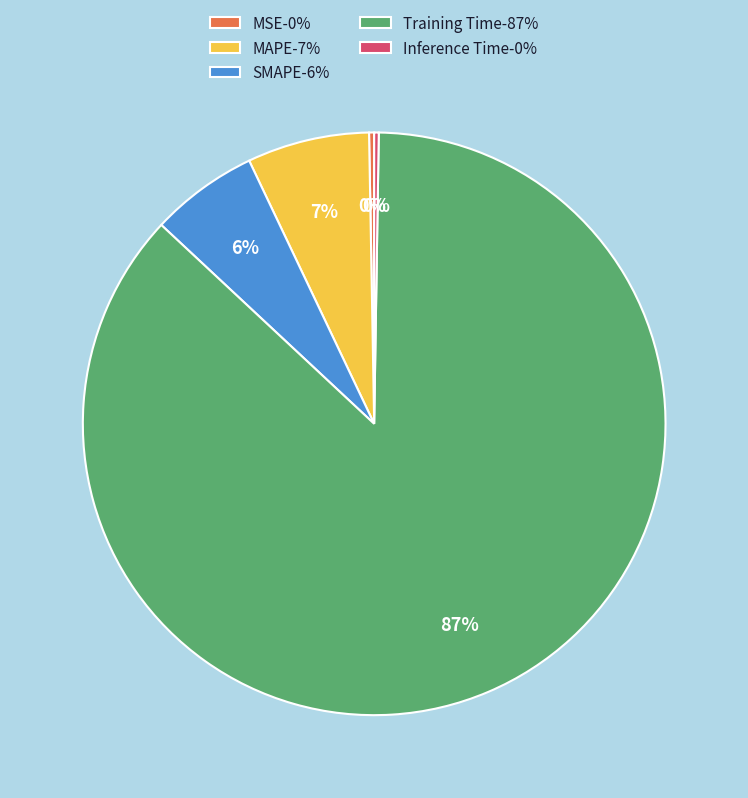

Is there any slice that represents more than half of the pie?

Yes